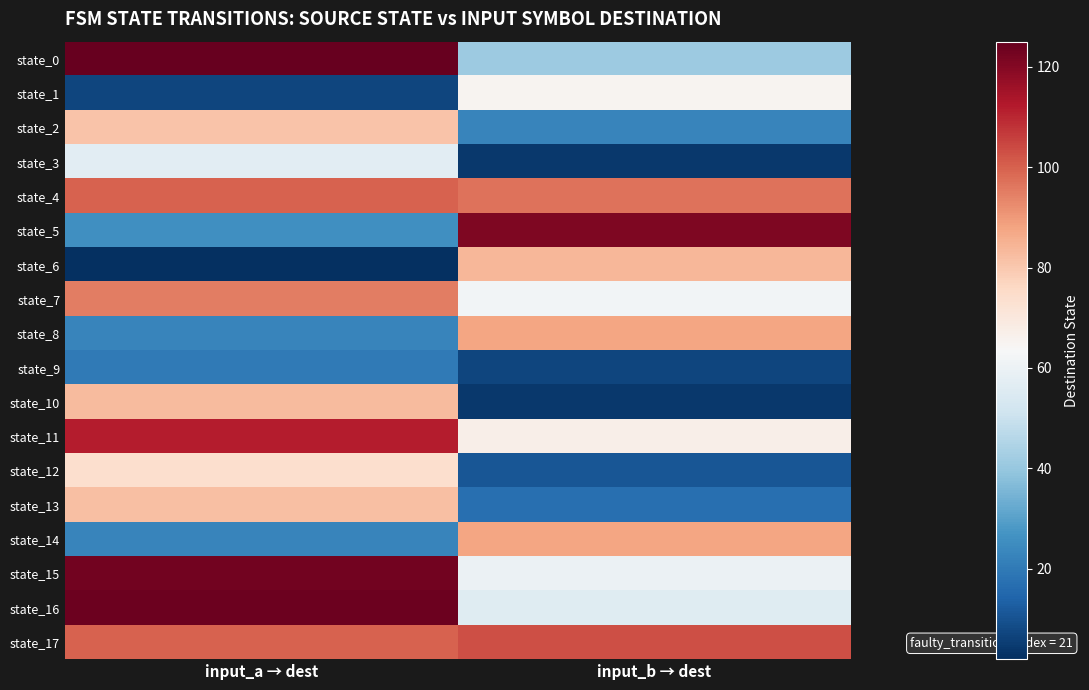

Which has a higher value, input_b → dest or input_a → dest?

input_a → dest